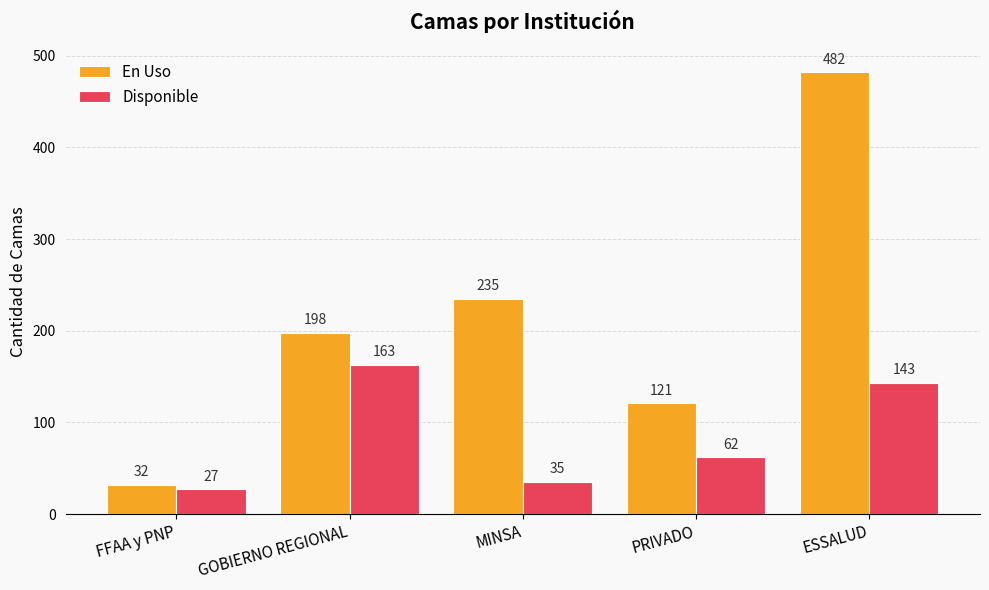

Which series has the widest spread of values?

En Uso